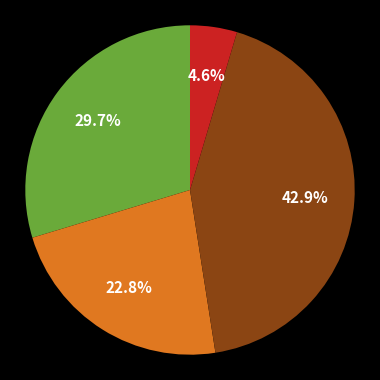

Is there a majority slice in this chart?

No